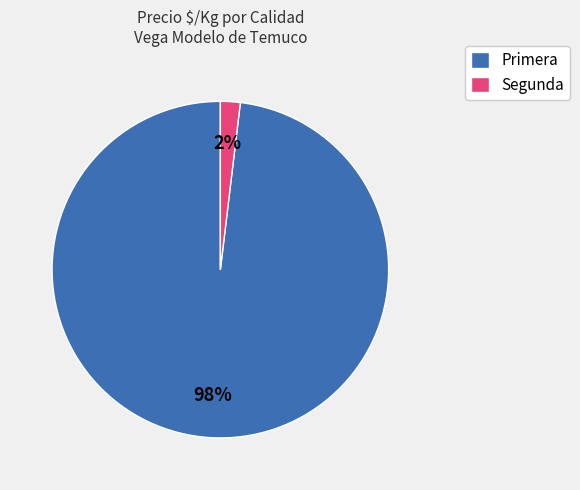

Does any single category account for the majority?

Yes